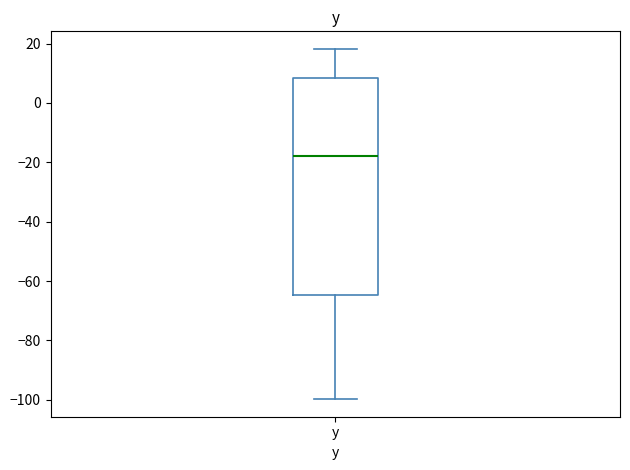

Where does the lower whisker of the box for y end on the y-axis? The values are not printed on the chart, so give them approximately, as read against the axis.

-100